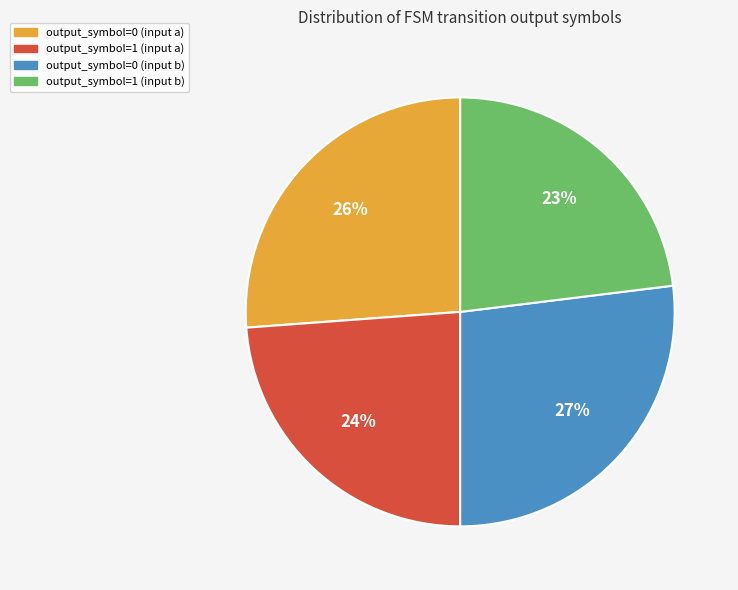

To the nearest percent, what is the combined percentage of output_symbol=0 (input a) and output_symbol=0 (input b)?

53%